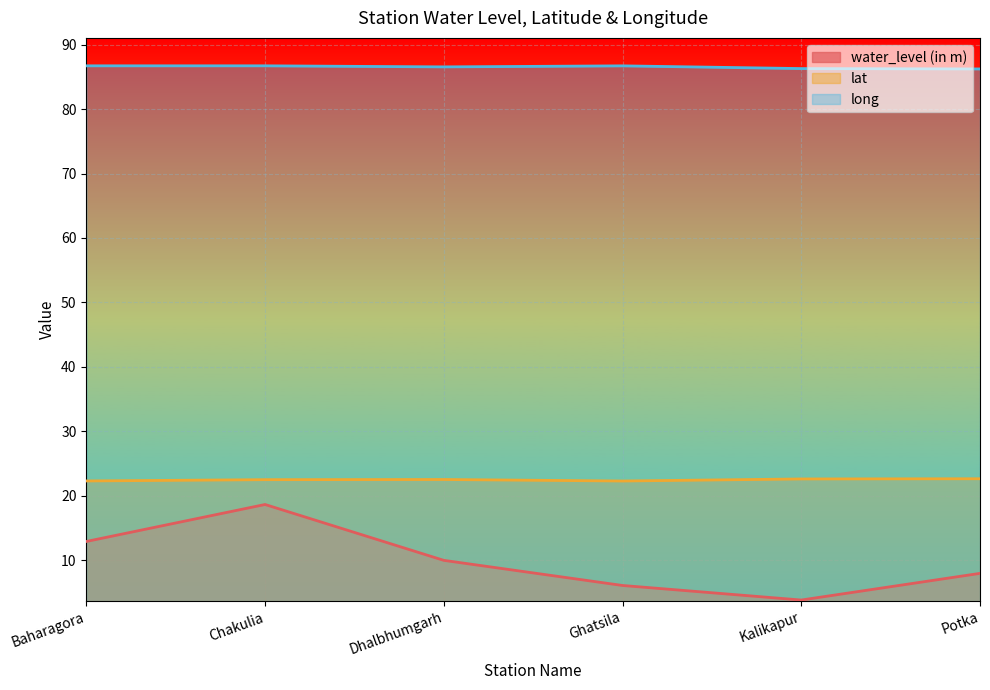

Count the long values in the range 86 to 87.

6